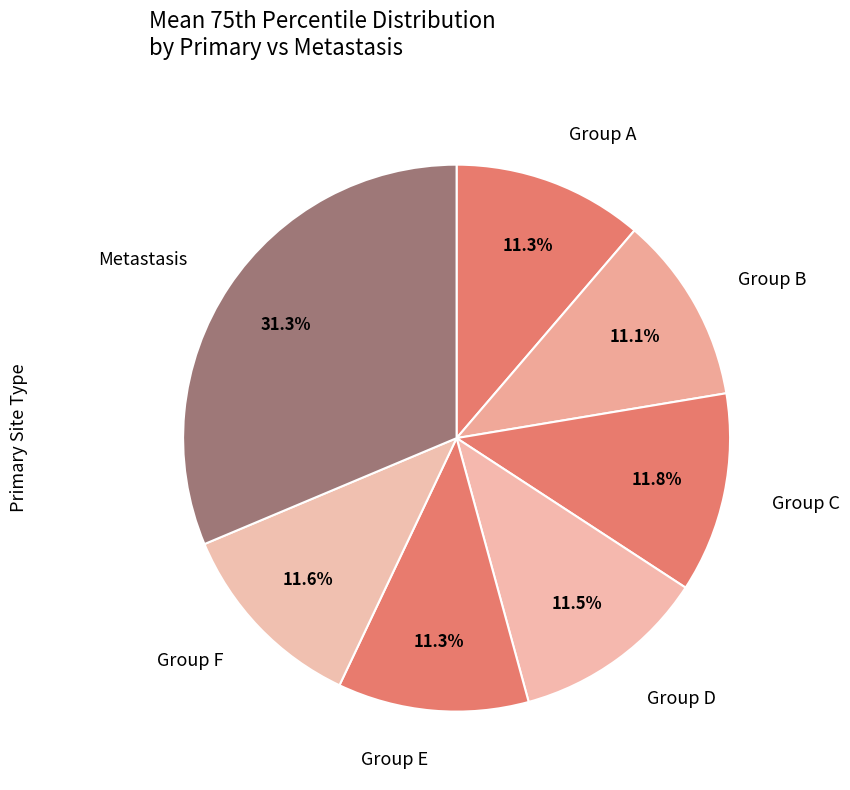

What is the largest slice in the pie chart?

Metastasis